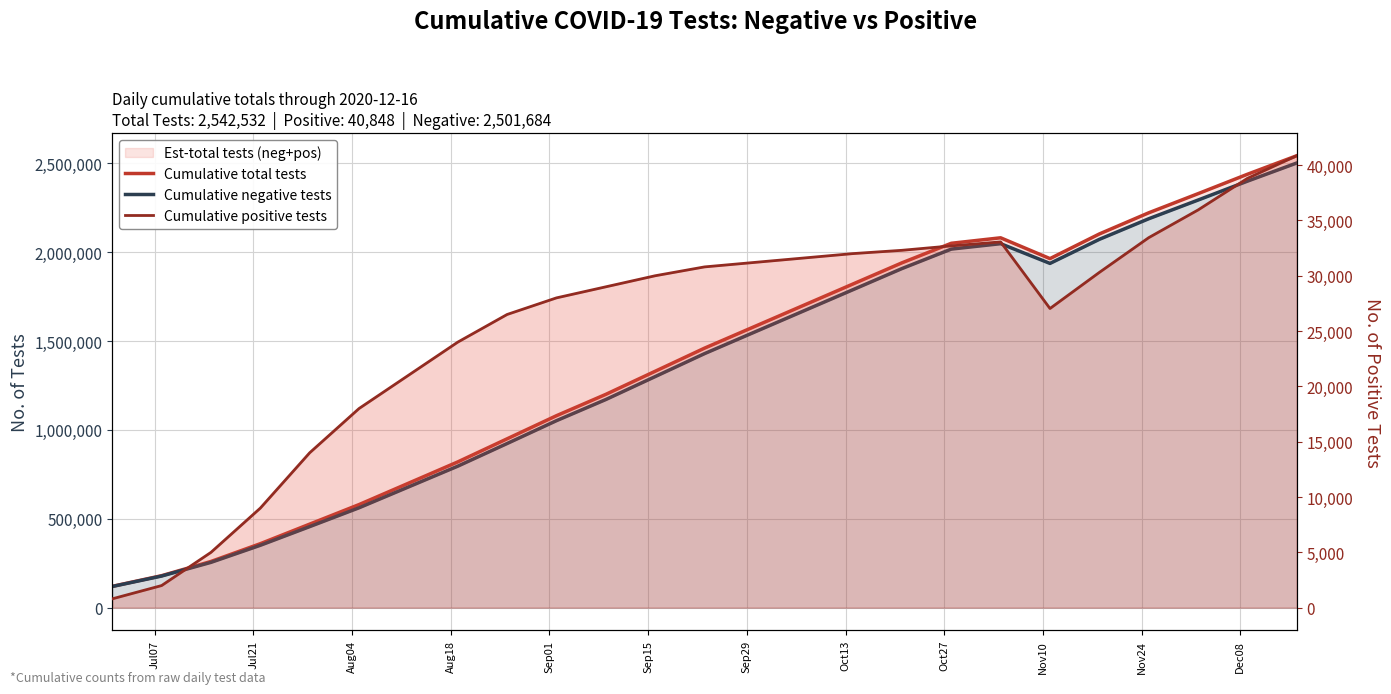

True or false: Cumulative positive tests and Cumulative total tests cross at least once.

False